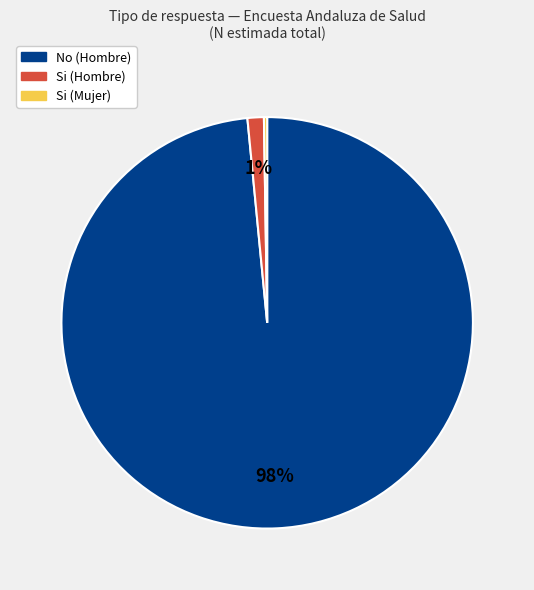

To the nearest percent, what is the average slice percentage?

33%